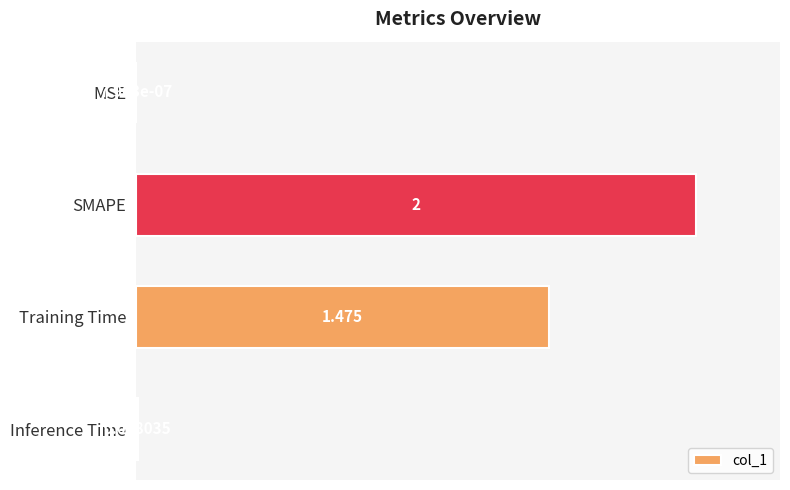

Between SMAPE and MSE, which is larger?

SMAPE